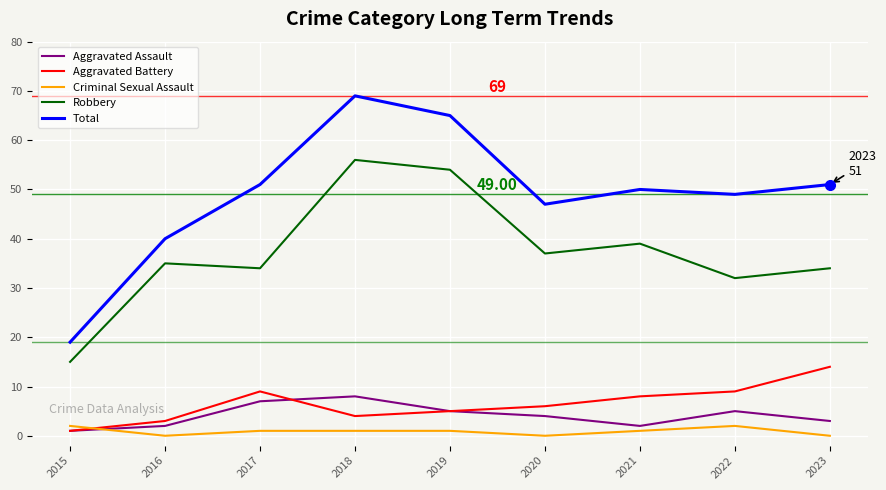

List the series in order of their peak value, highest first.

Total, Robbery, Aggravated Battery, Aggravated Assault, Criminal Sexual Assault